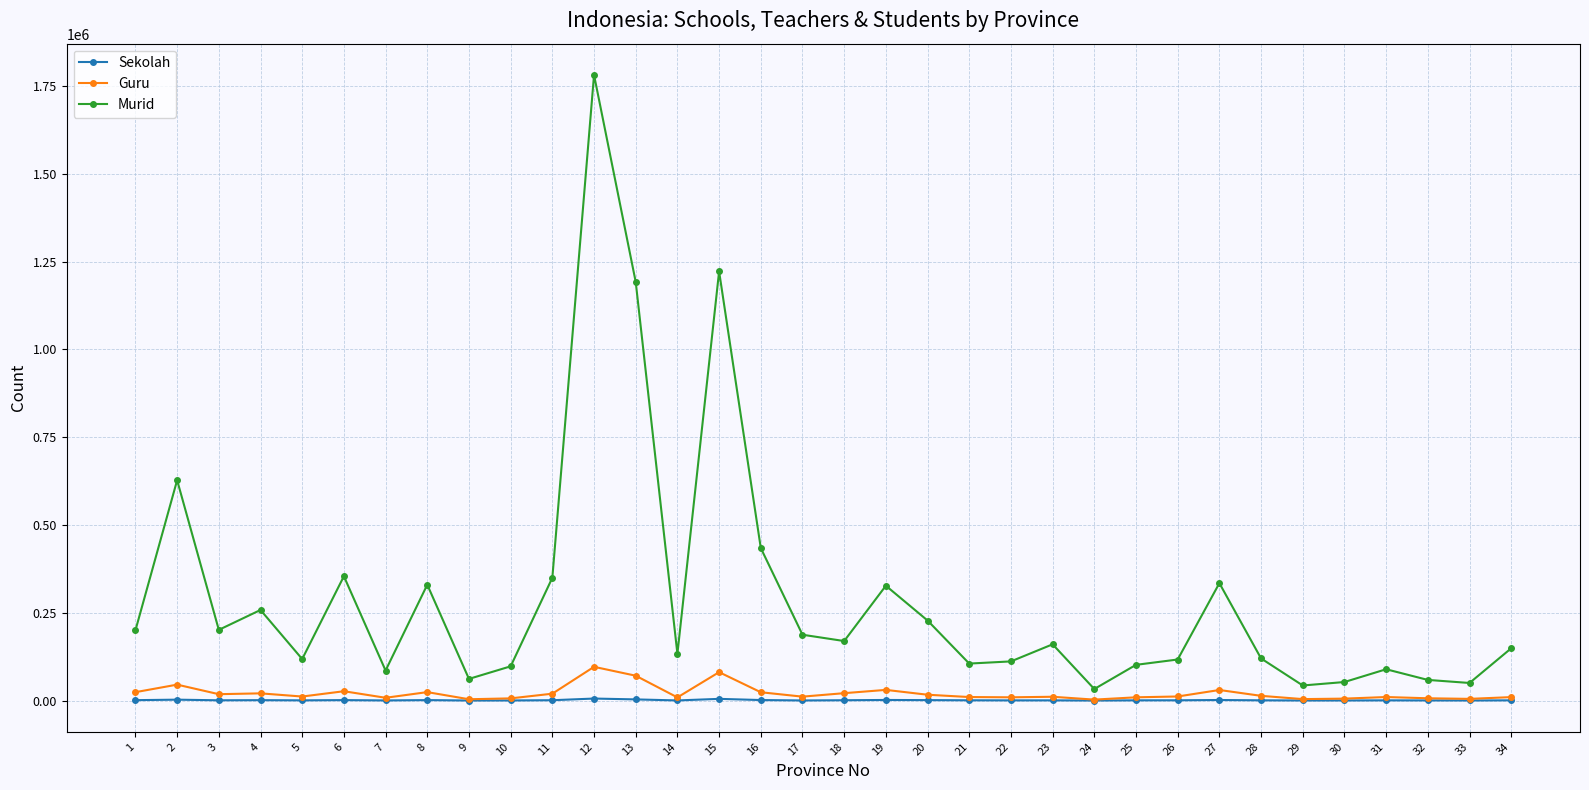

Is the value of Guru at 13 greater than the value of Sekolah at 23?

Yes